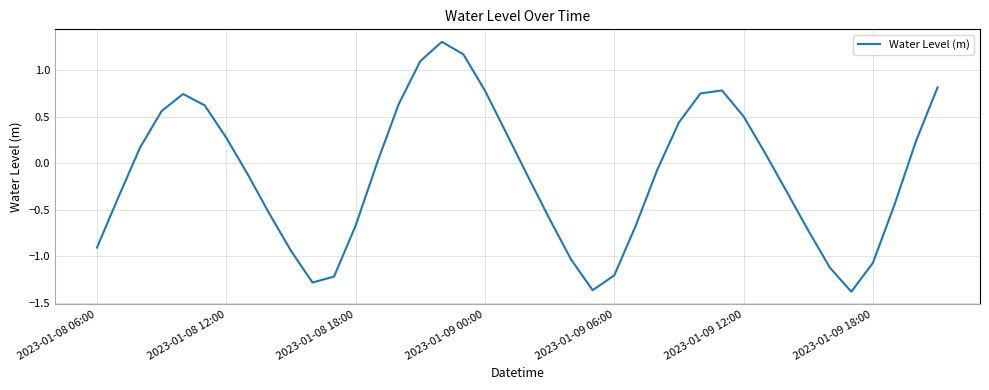

What is the difference between the maximum and minimum values?

2.7